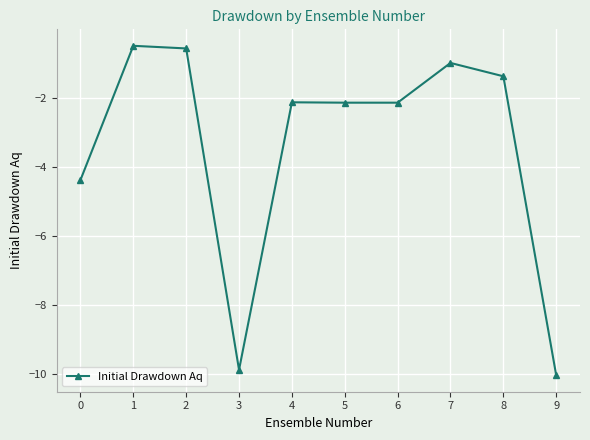

What is the difference between the second highest and minimum values?

9.5